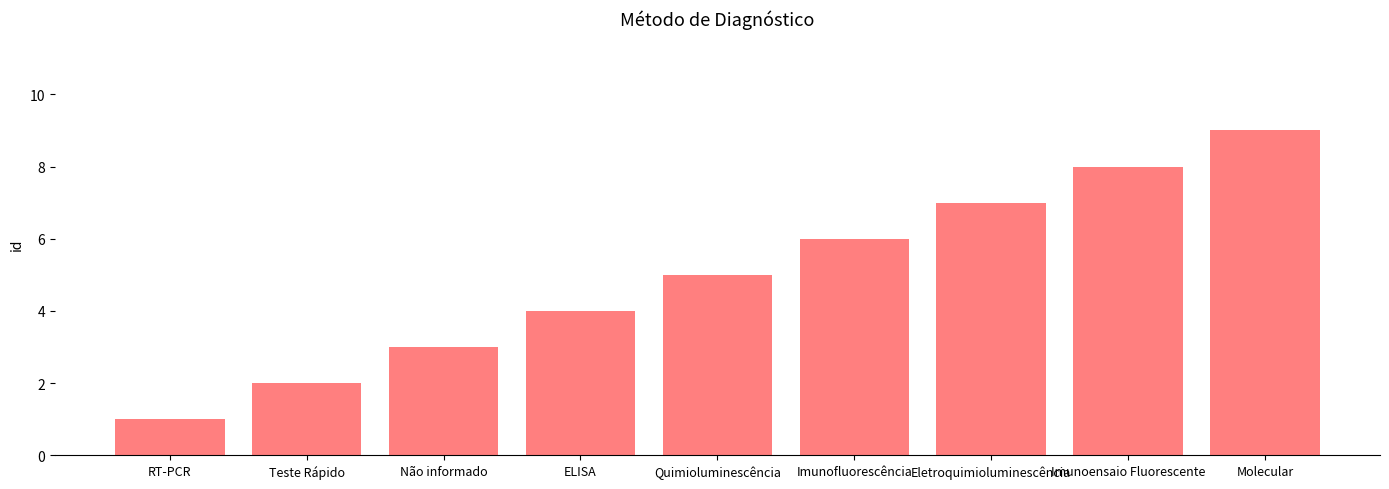

What is the approximate value at ELISA?

4